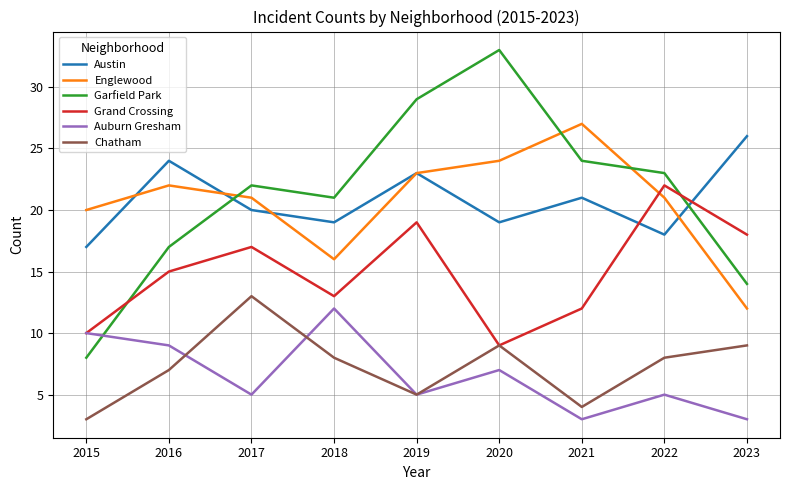

What is the greatest value displayed?

33